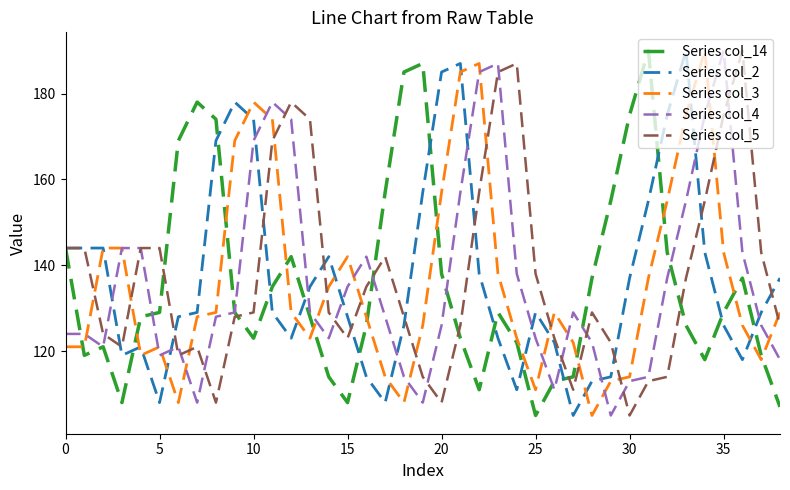

What is the lowest value of the Series col_2 series?

105